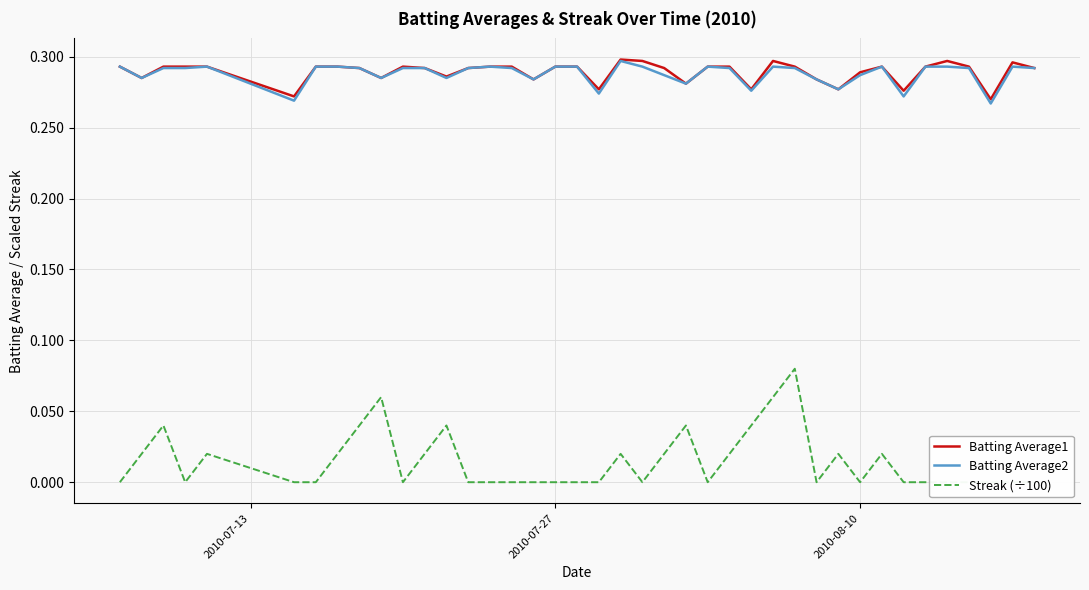

Count the Streak (÷100) values in the range 0 to 1.

40